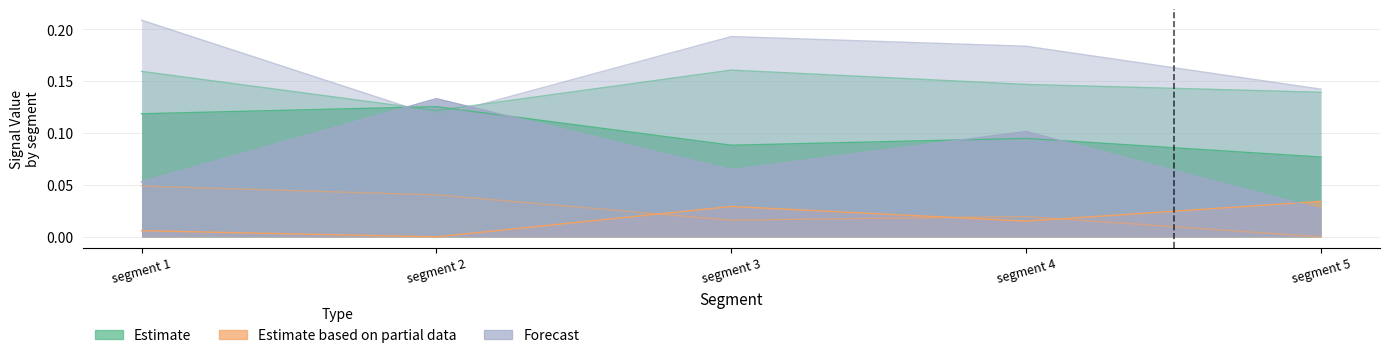

Count the number of categories in the chart.

5